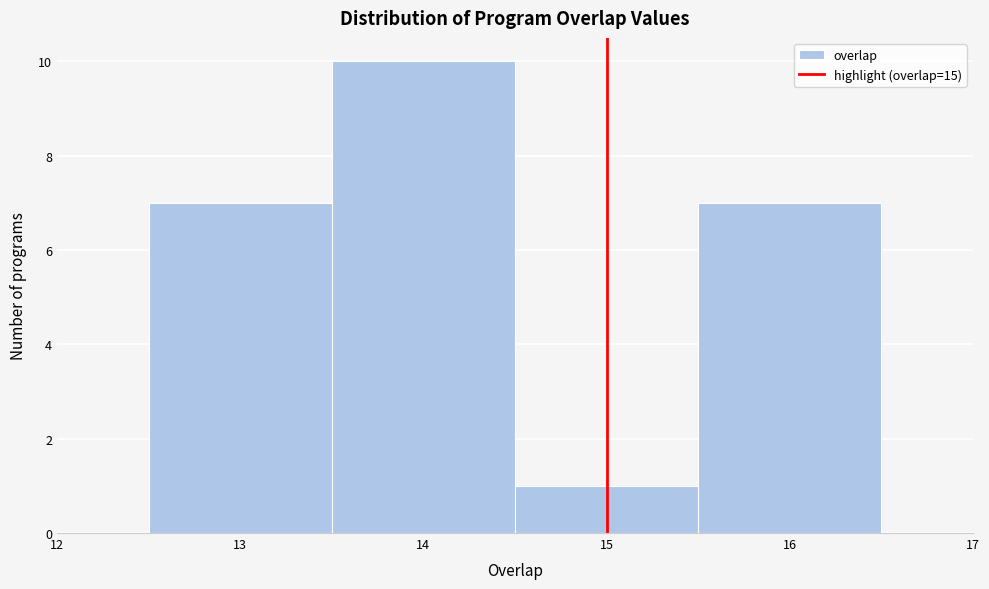

Which range on the x-axis has the tallest bar?

13.5 to 14.5